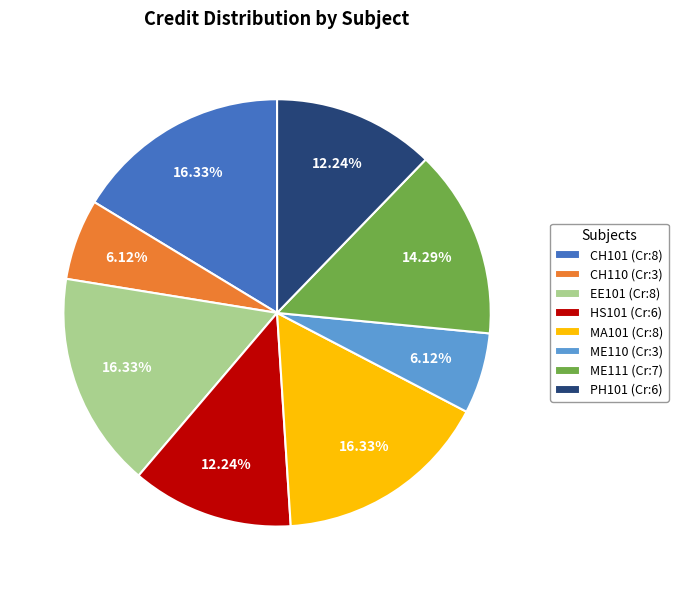

What percentage is the HS101 slice, to the nearest percent?

12%